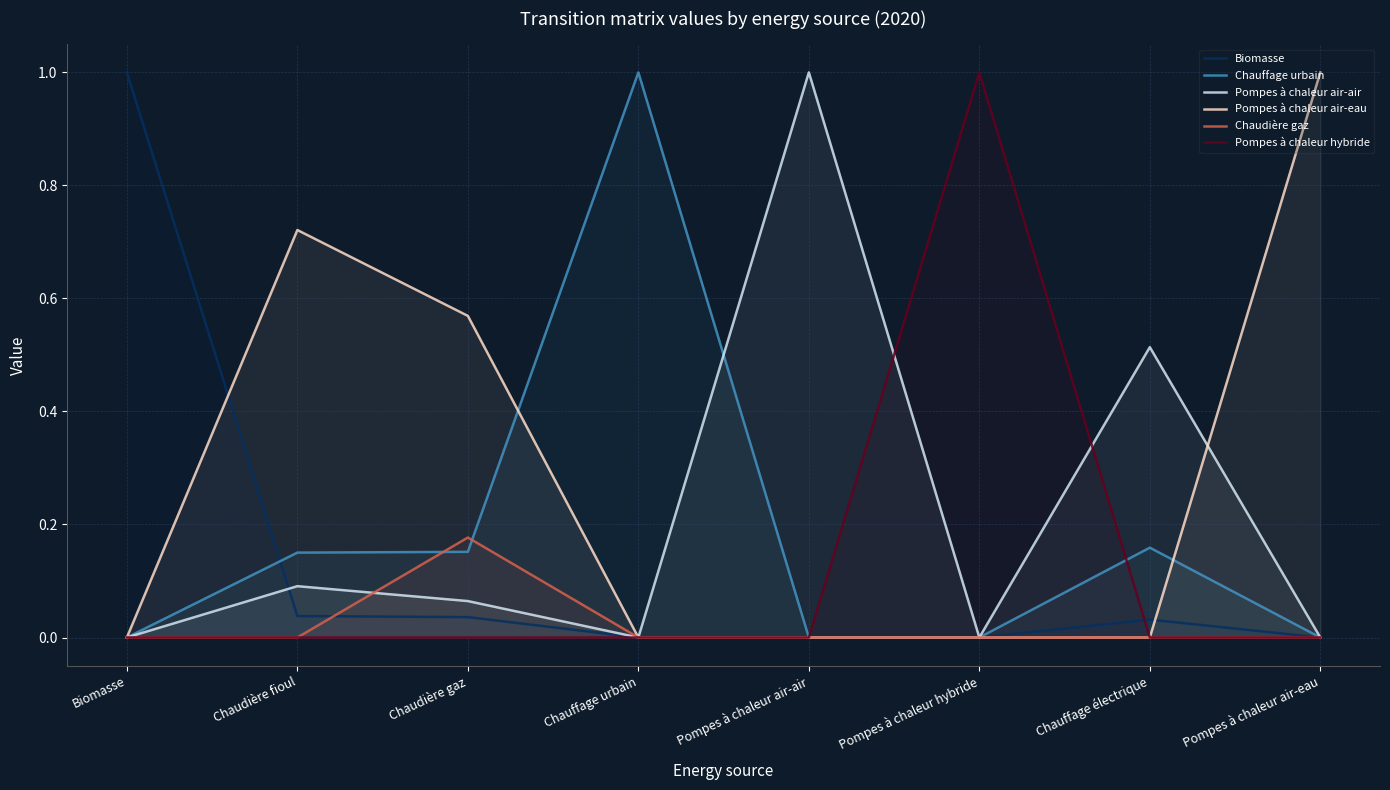

Reading right to left, extract all data points from this chart.

Biomasse: 0.0	0.0	0.0	0.0	0.0	0.0	0.0	1.0
Chauffage urbain: 0.0	0.2	0.0	0.0	1.0	0.2	0.2	0.0
Pompes à chaleur air-air: 0.0	0.5	0.0	1.0	0.0	0.1	0.1	0.0
Pompes à chaleur air-eau: 1.0	0.0	0.0	0.0	0.0	0.6	0.7	0.0
Chaudière gaz: 0.0	0.0	0.0	0.0	0.0	0.2	0.0	0.0
Pompes à chaleur hybride: 0.0	0.0	1.0	0.0	0.0	0.0	0.0	0.0